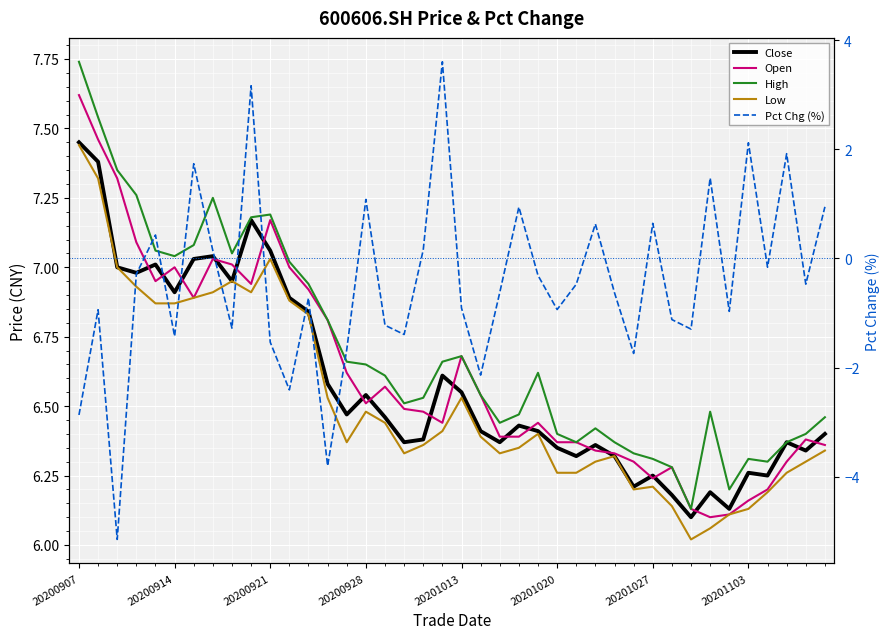

What are all the series names shown in the legend?

Close, Open, High, Low, Pct Chg (%)